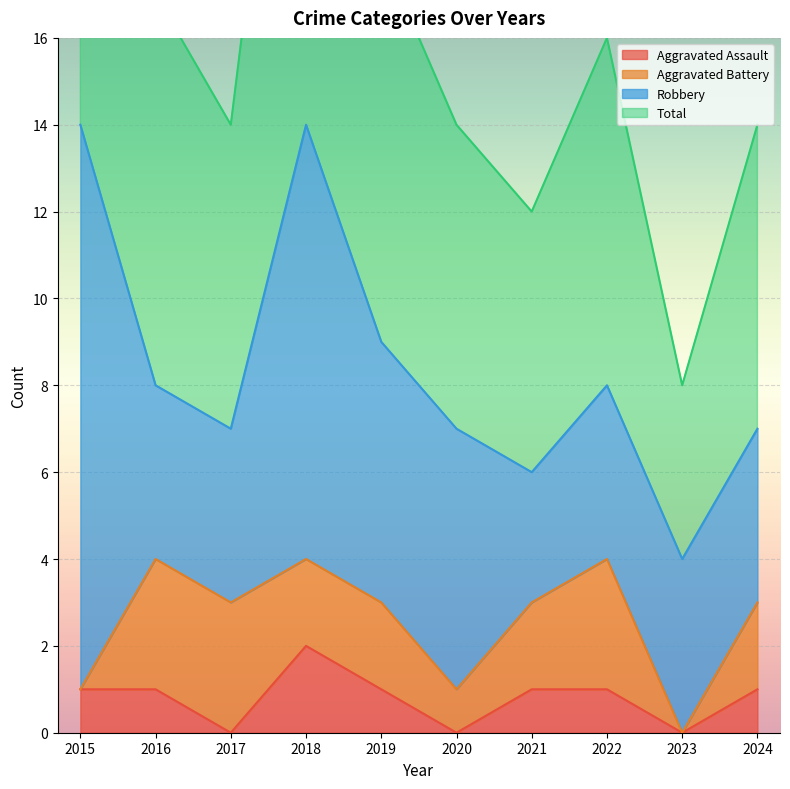

The Aggravated Assault series shows 1 at 2021. True or false?

True